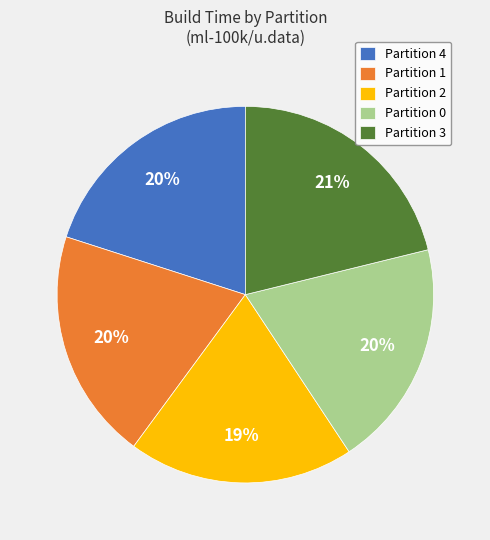

Is Partition 1 the majority of the pie?

No